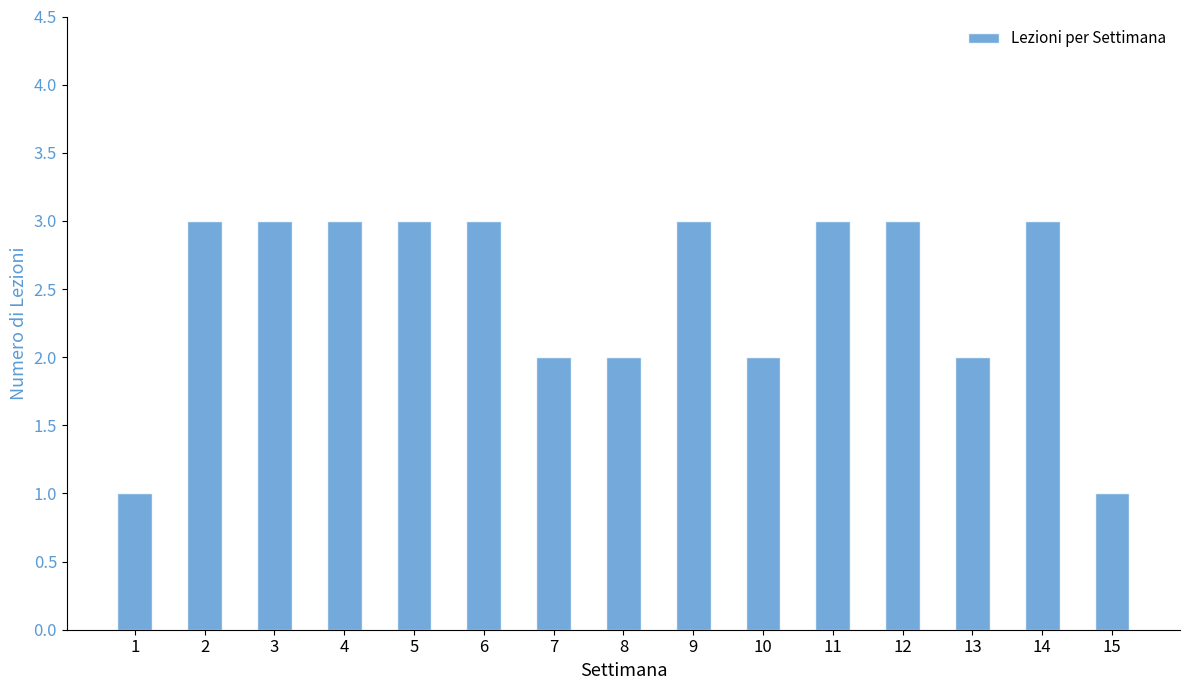

Are the bars horizontal?

No